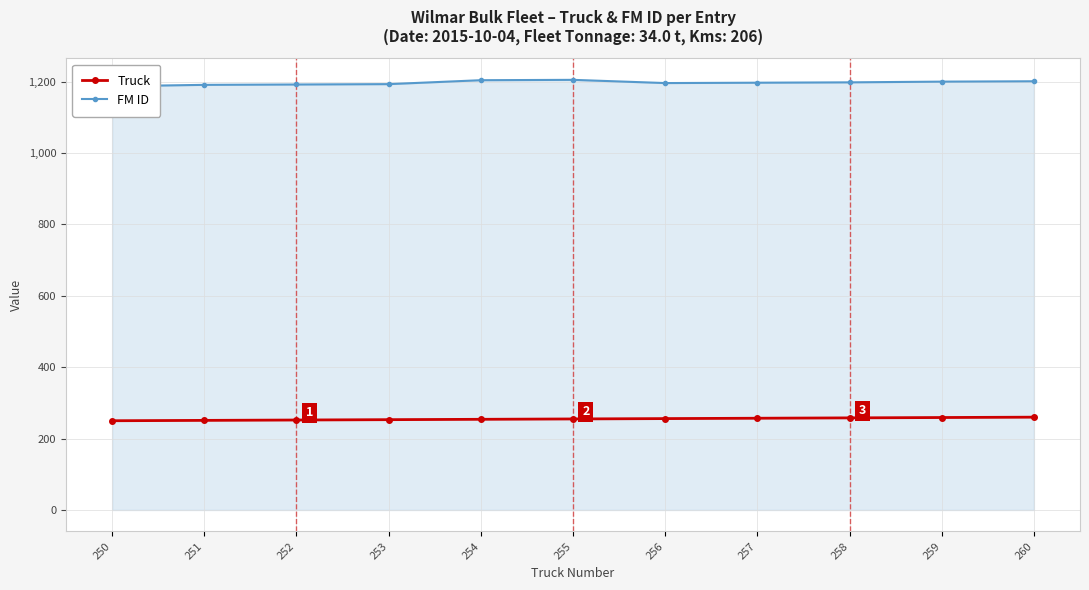

Rank the series by their maximum value, from highest to lowest.

FM ID, Truck